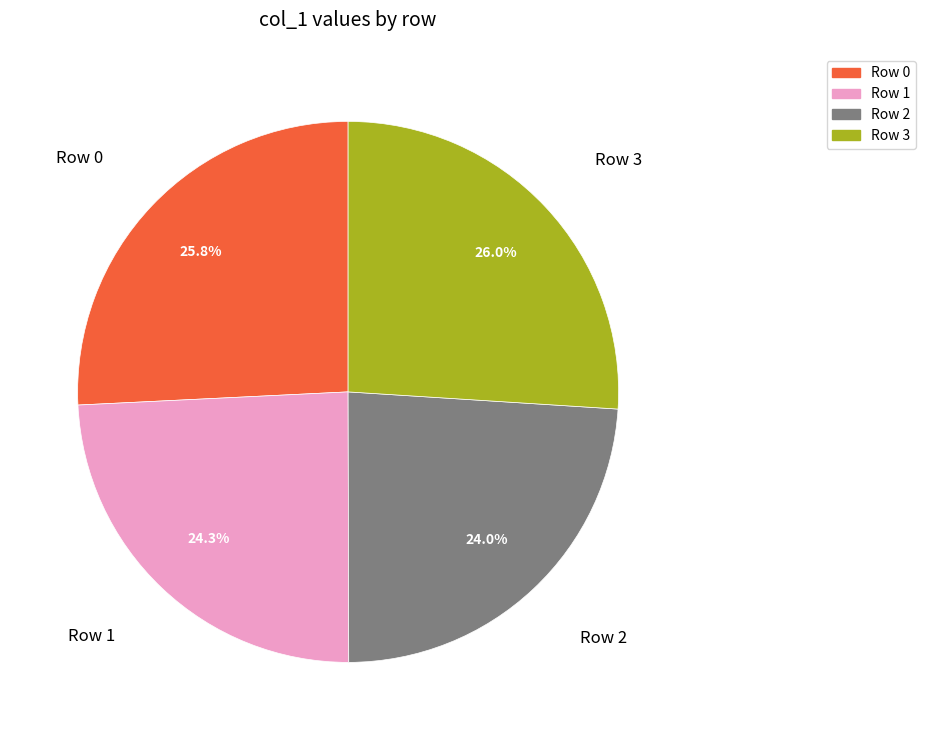

What is the ratio of the value at Row 3 to the value at Row 2?

1.1